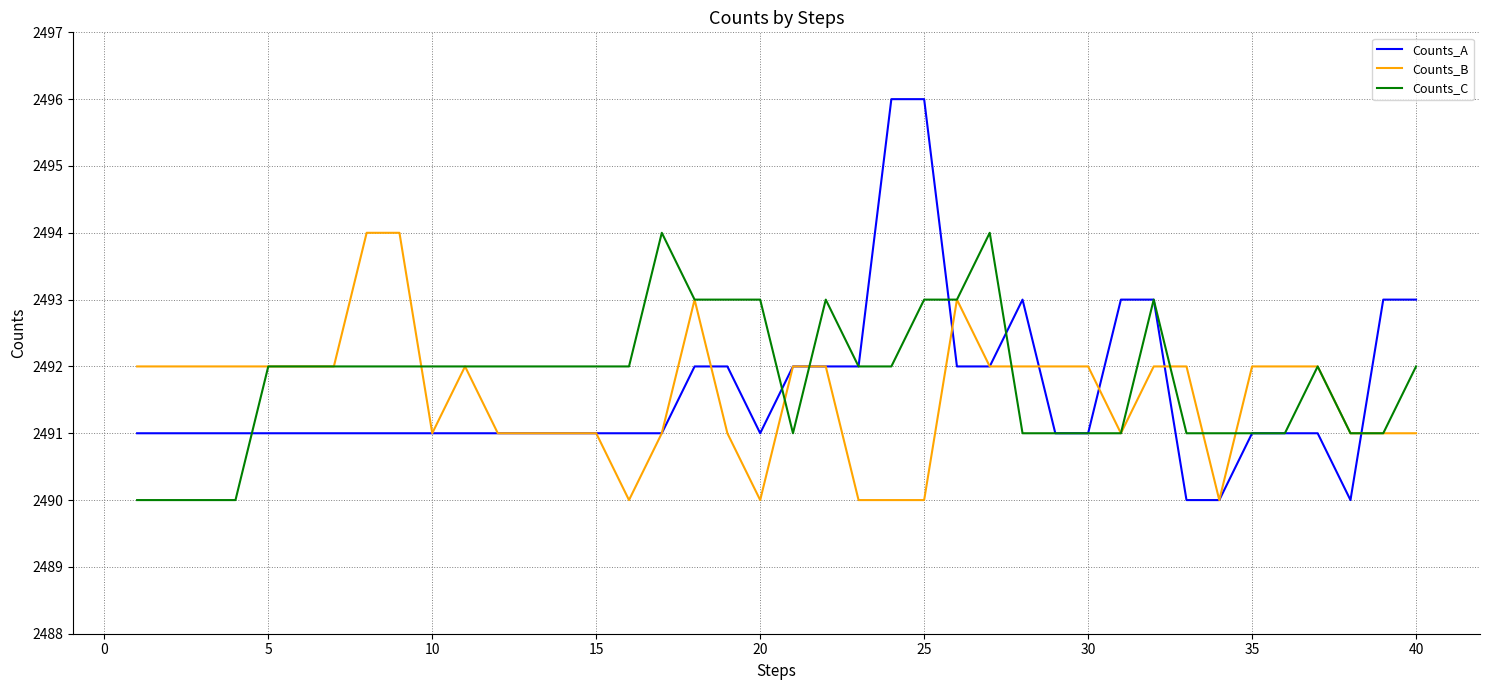

Count the Counts_C values in the range 2491 to 2492.

27